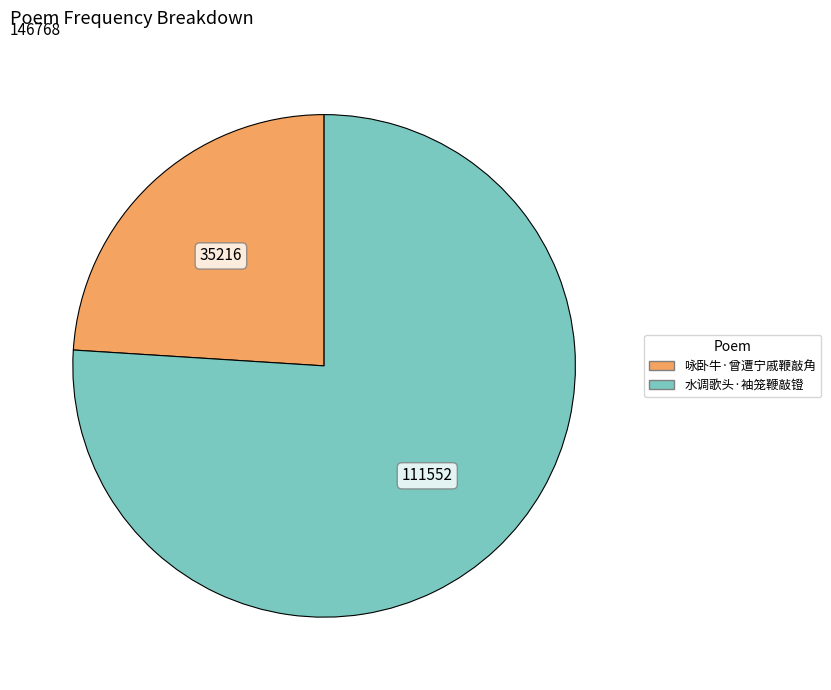

Which category has the biggest portion of the pie?

水调歌头·袖笼鞭敲镫